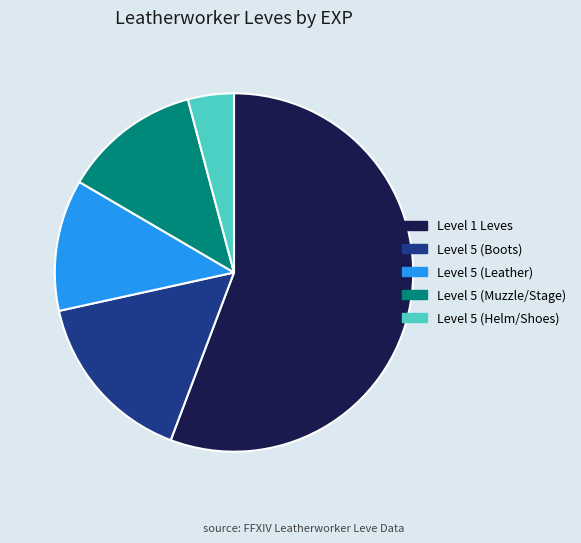

What is the majority slice?

Level 1 Leves